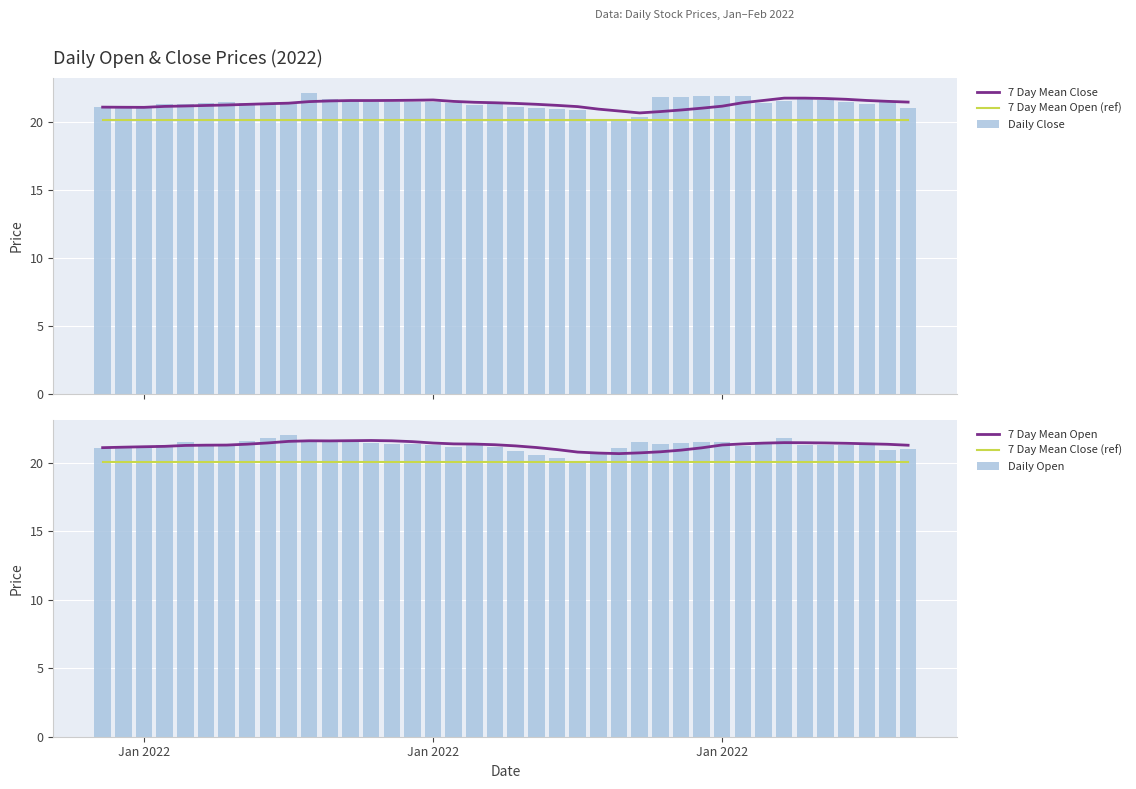

What is the sum of all Daily Close values?

852.9